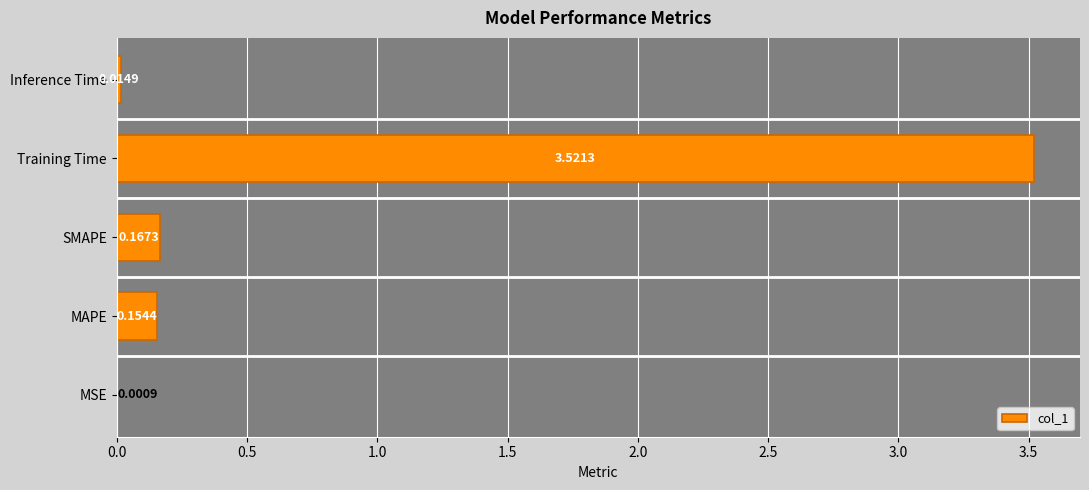

What is the sum of all values?

3.9